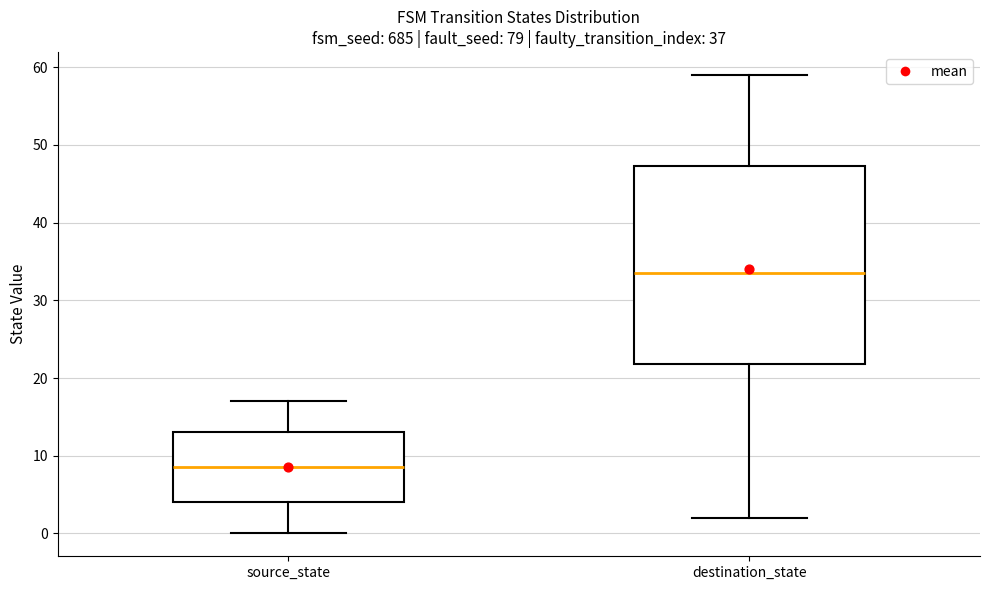

Reading left to right, transcribe this box plot: for each box, give where its median line is, the range the box spans, and where its two whiskers end, as read against the y-axis. The values are not printed on the chart, so give them approximately, as read against the axis.

source_state: median 9, box 4 to 13, whiskers 0 to 17
destination_state: median 34, box 22 to 47, whiskers 2 to 59